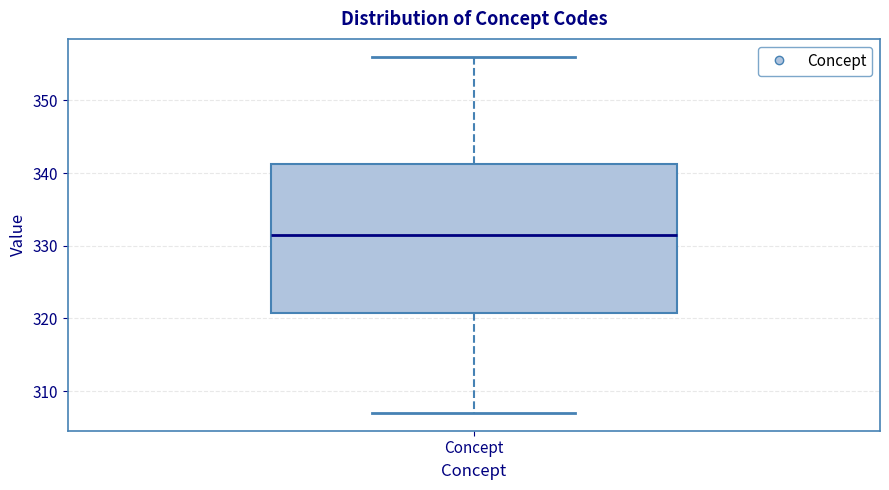

Read this box plot against the y-axis: the position of the median line, the range covered by the box, and the ends of both whiskers. The values are not printed on the chart, so give them approximately, as read against the axis.

median 332, box 321 to 341, whiskers 307 to 356